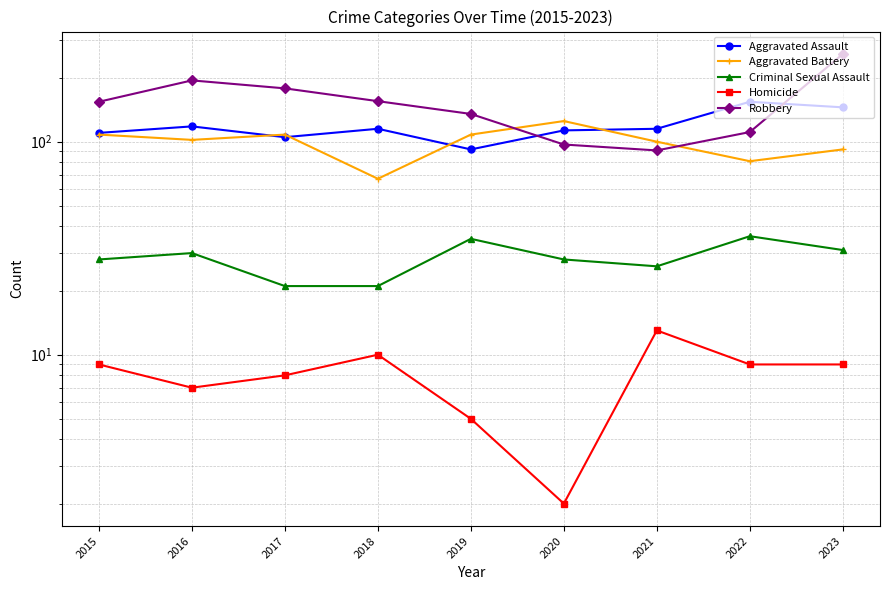

What is the value of the Homicide point at the 7th from the left?

13